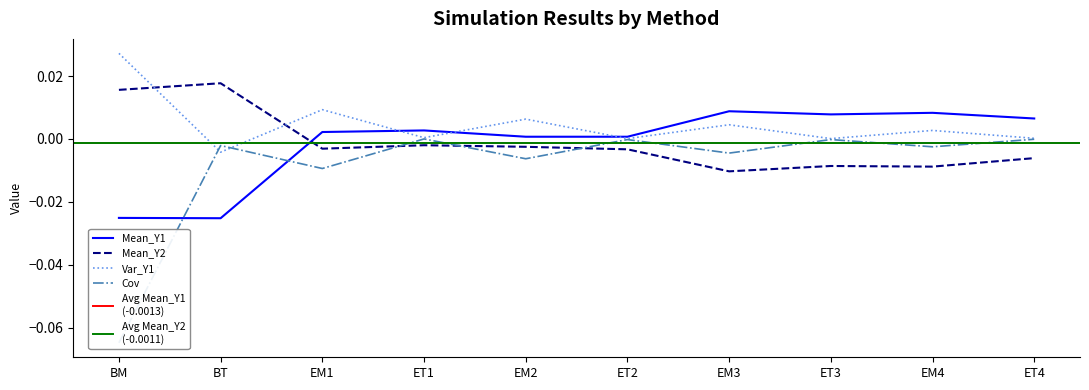

At how many categories does at least one series exceed 0?

10